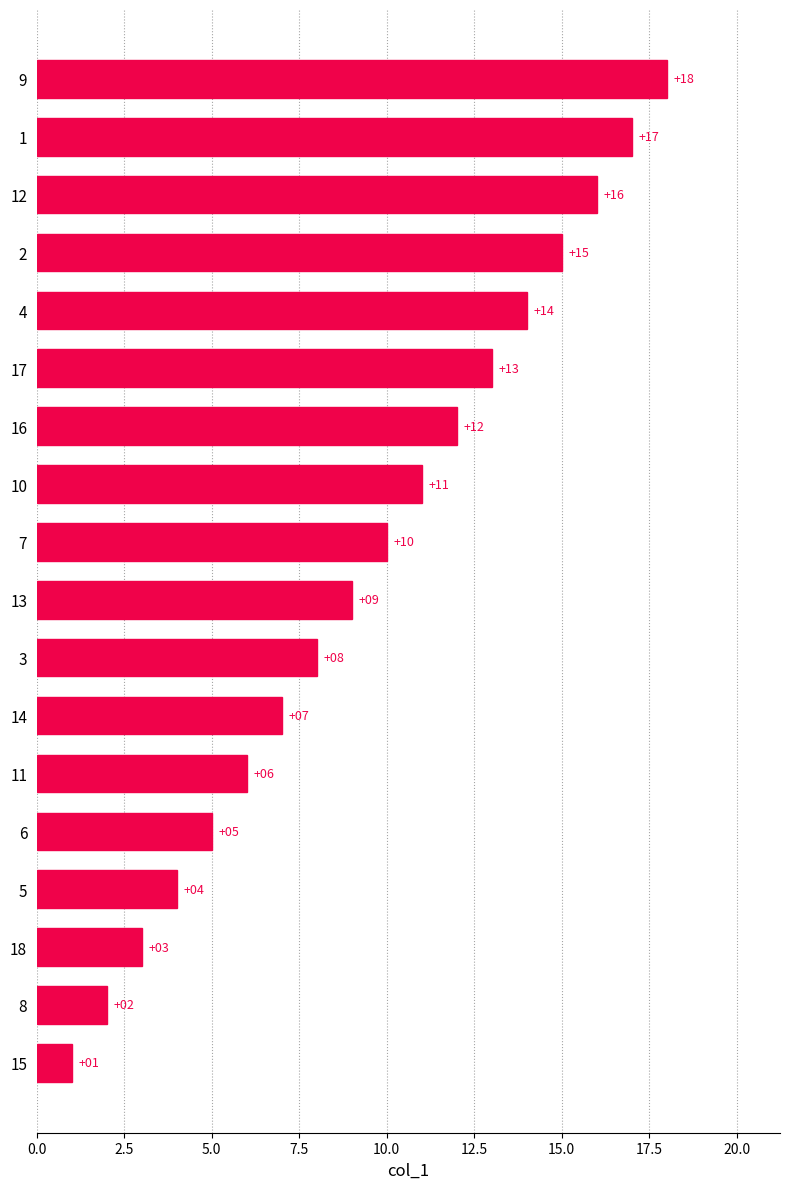

Read the value at 18, to the nearest 5.

5